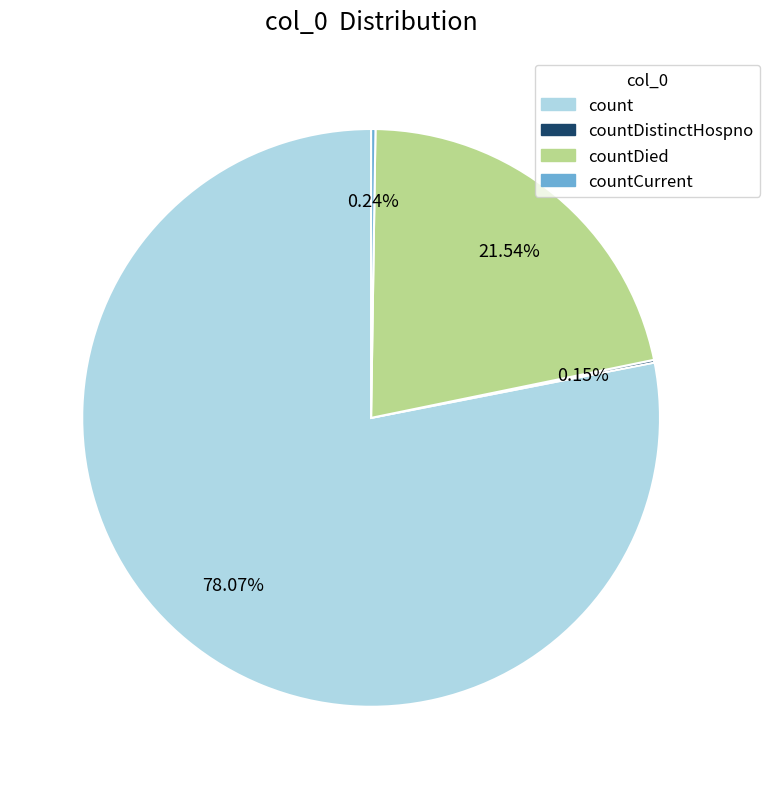

What percentage is NOT represented by countDied?

78.5%